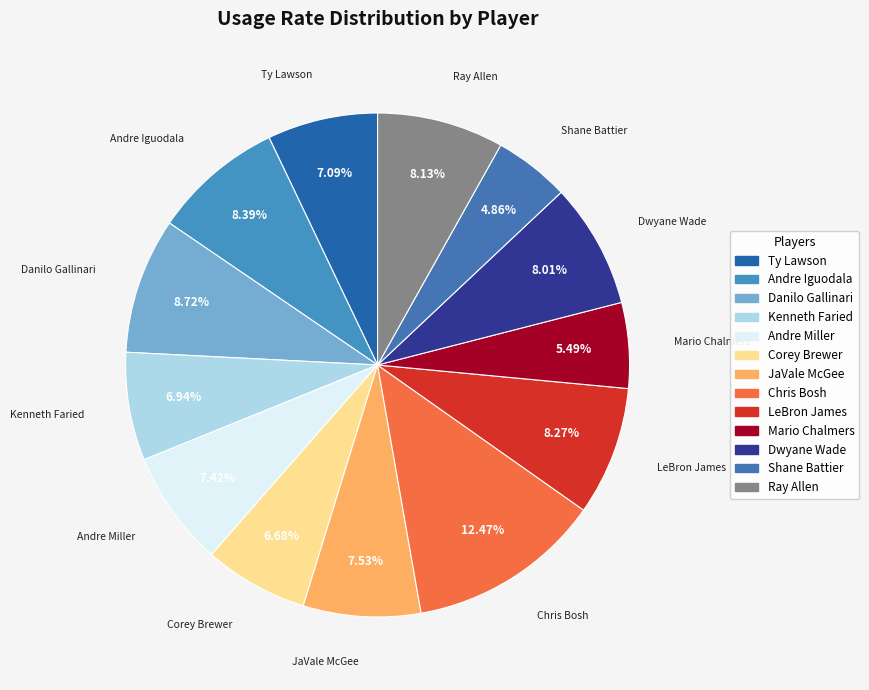

What percentage is NOT represented by Shane Battier?

95.1%